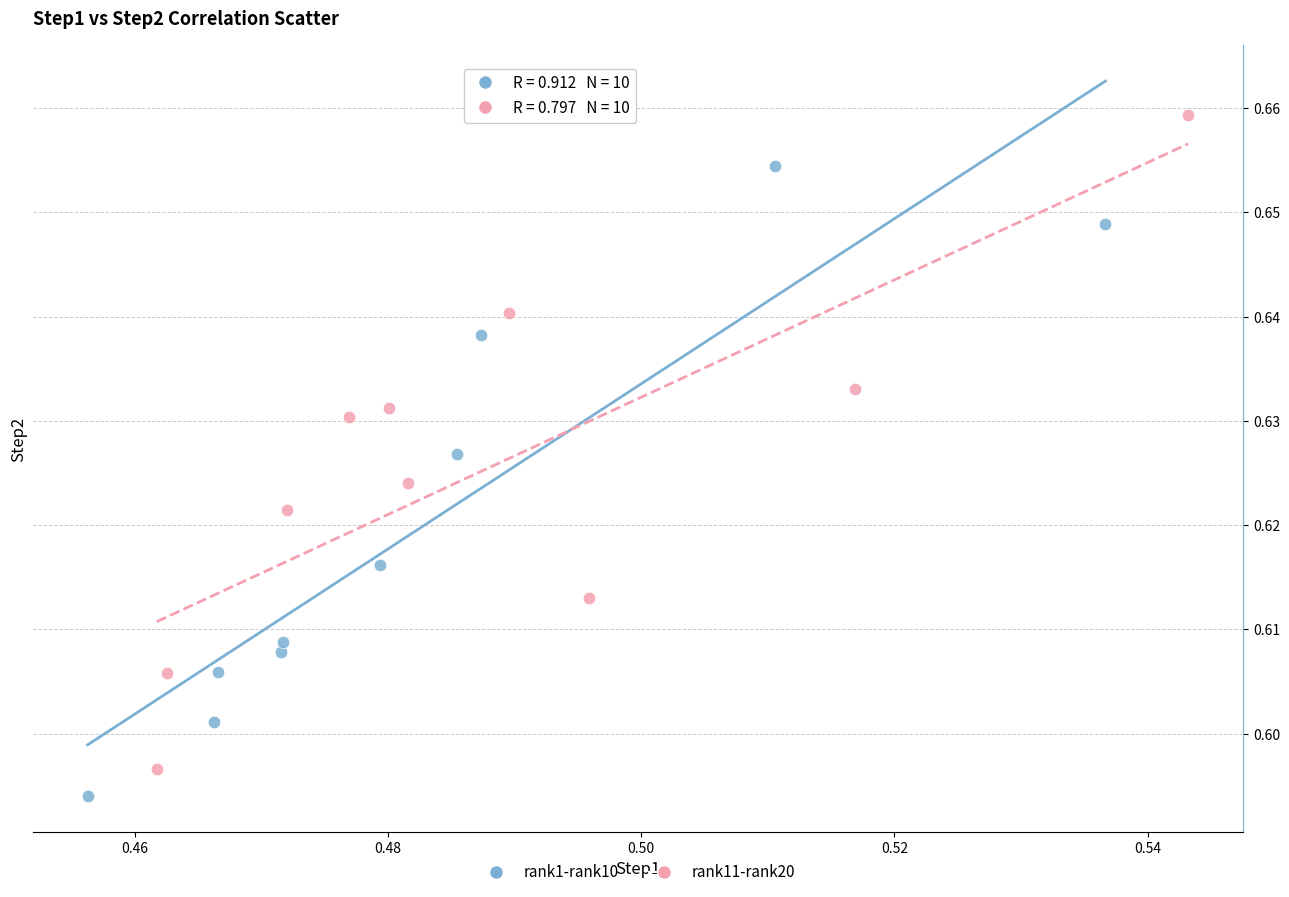

Which series reaches the maximum Y coordinate?

rank11-rank20